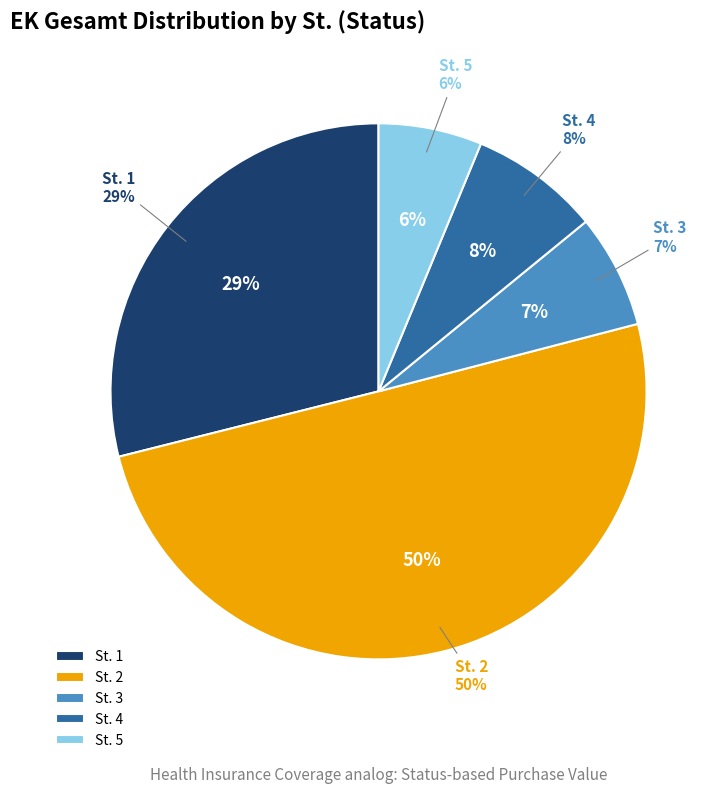

How many segments does this pie chart have?

5